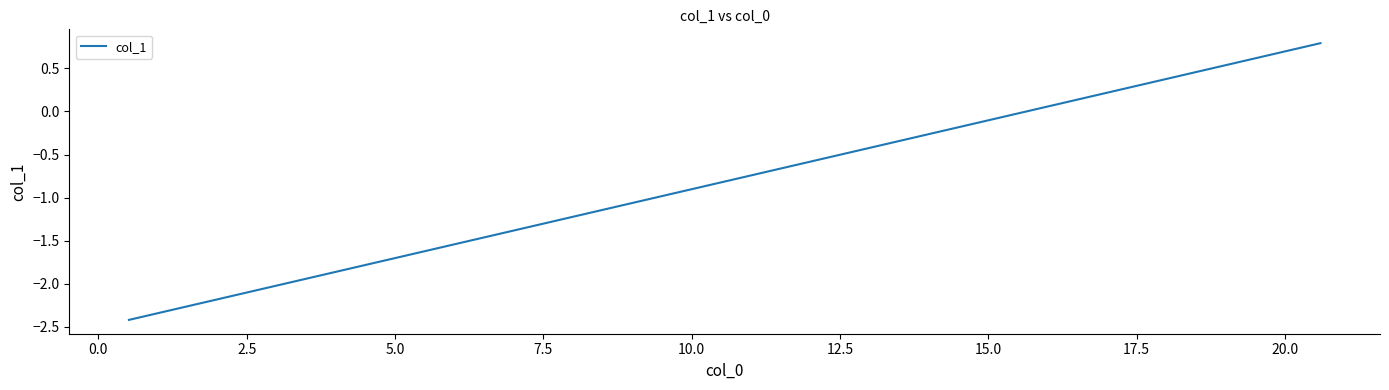

How many values are above zero?

10